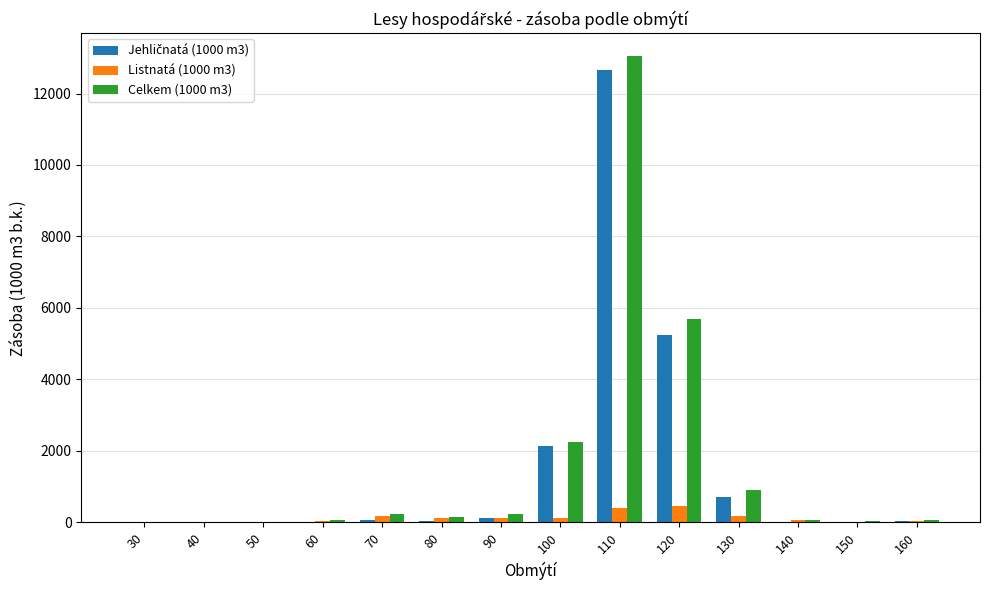

At which category is the sum across all series the highest?

110